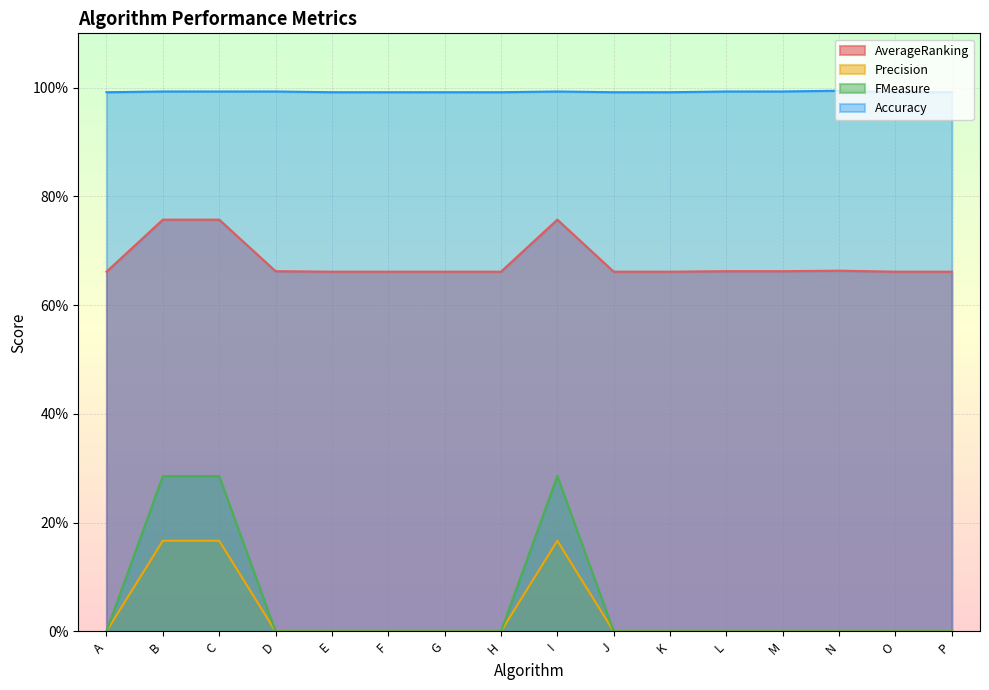

In FMeasure, how many points are higher than both neighbors (excluding endpoints)?

1